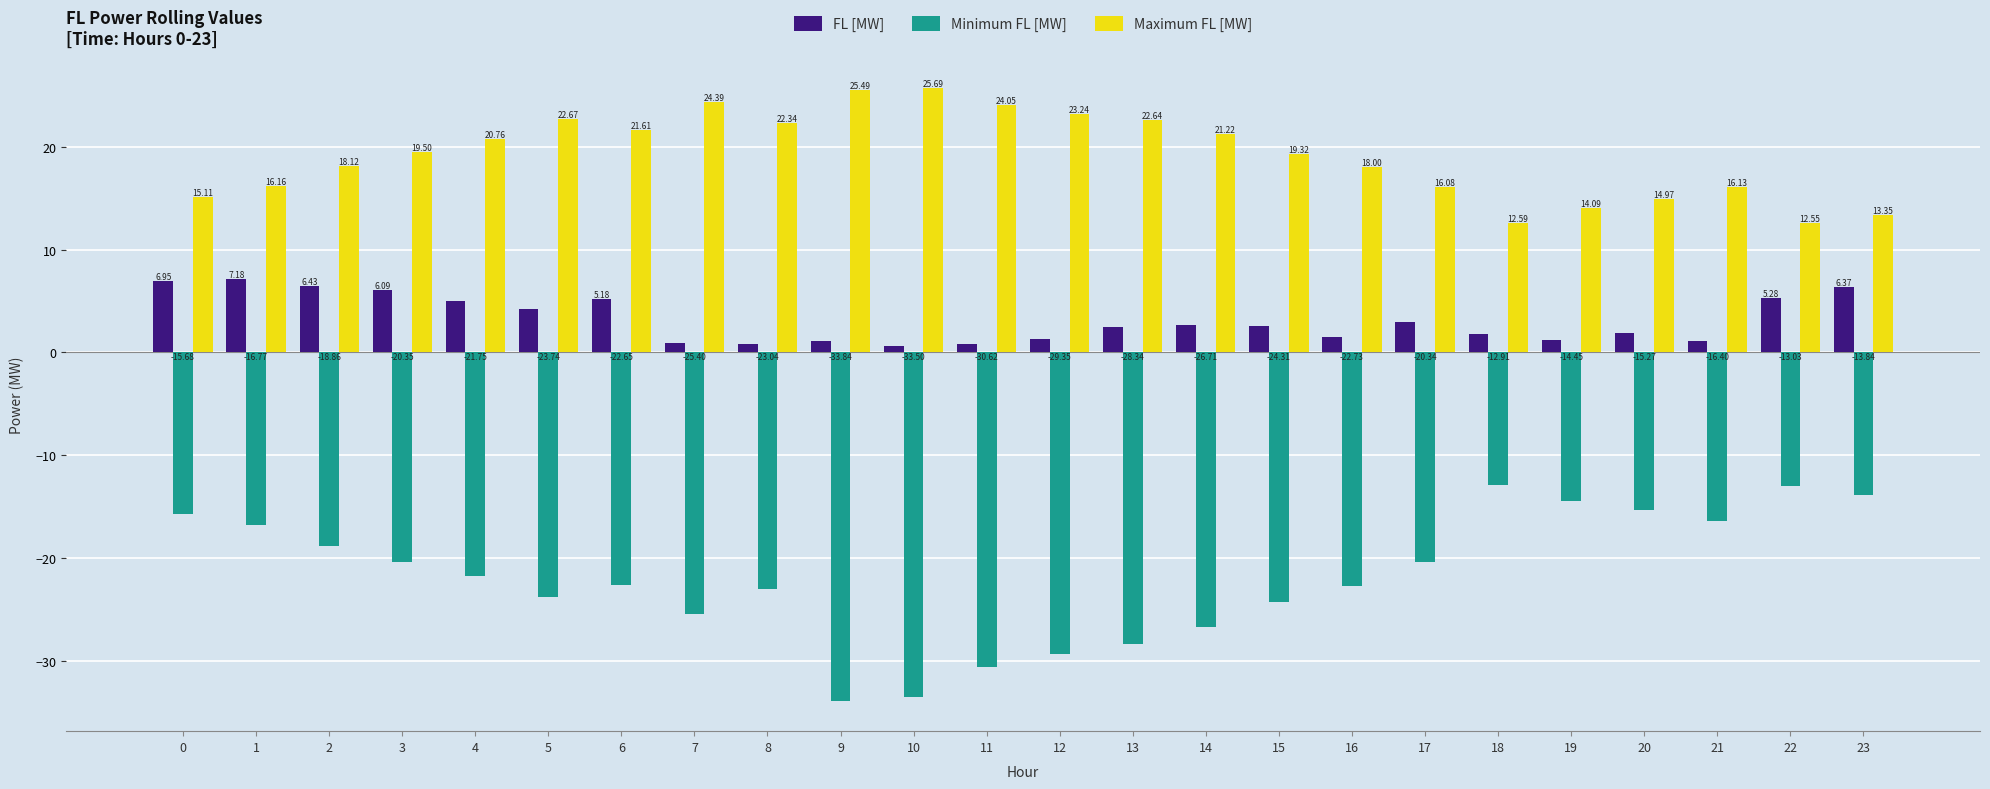

How many values in the Maximum FL [MW] series exceed 19?

13